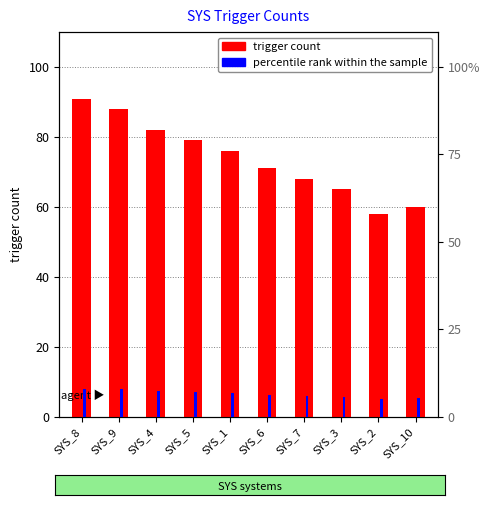

Reading left to right, transcribe all the data shown in this chart.

trigger count: SYS_8=91.0	SYS_9=88.0	SYS_4=82.0	SYS_5=79.0	SYS_1=76.0	SYS_6=71.0	SYS_7=68.0	SYS_3=65.0	SYS_2=58.0	SYS_10=60.0
percentile rank within the sample: SYS_8=8.0	SYS_9=7.8	SYS_4=7.2	SYS_5=7.0	SYS_1=6.7	SYS_6=6.2	SYS_7=6.0	SYS_3=5.7	SYS_2=5.1	SYS_10=5.3